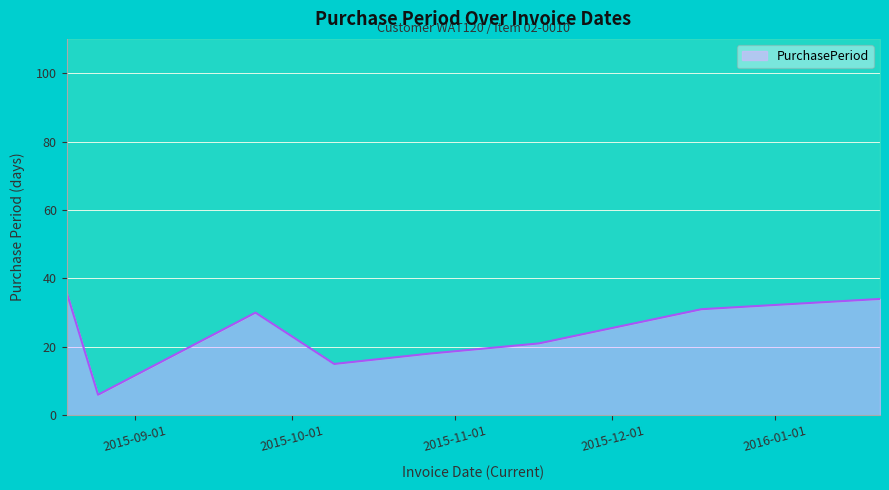

What position from the right is 2015-10-09?

5